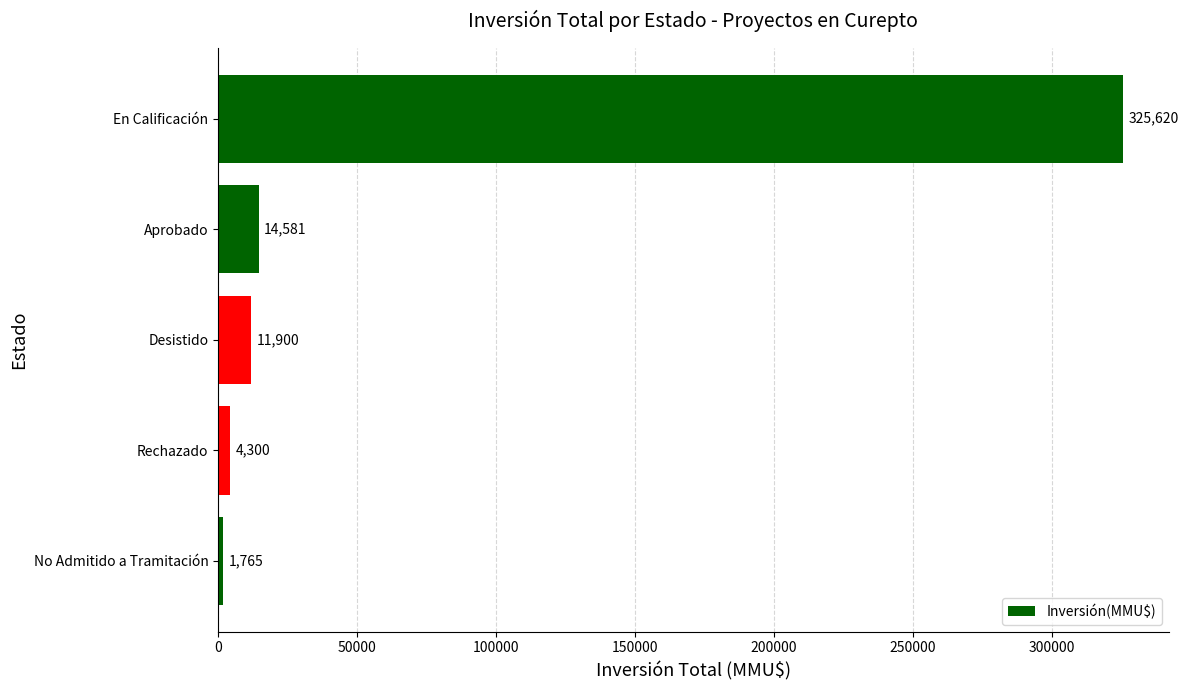

The value at En Calificación is 468306. True or false?

False